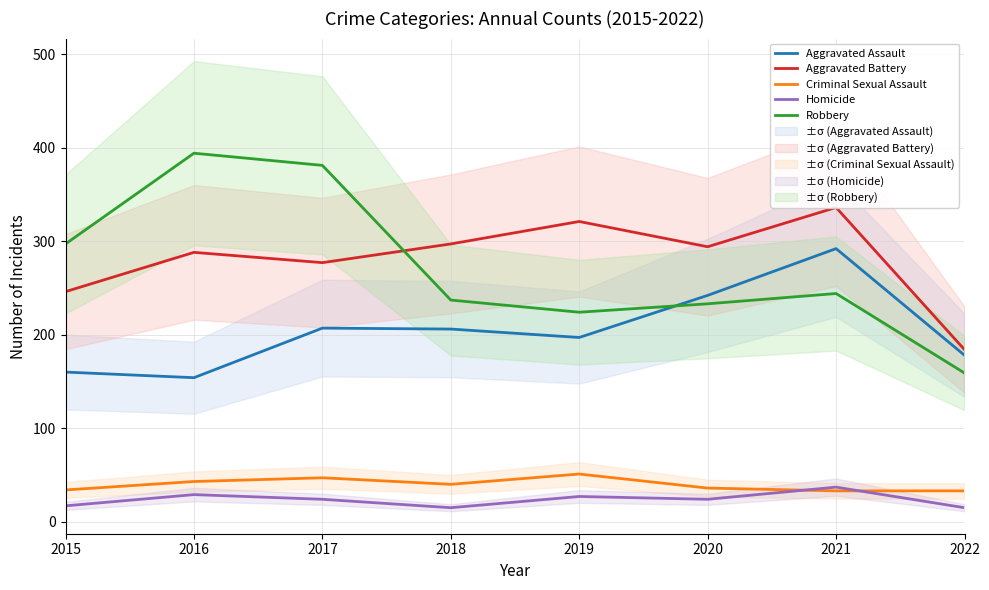

What is the sum of all Homicide values?

188